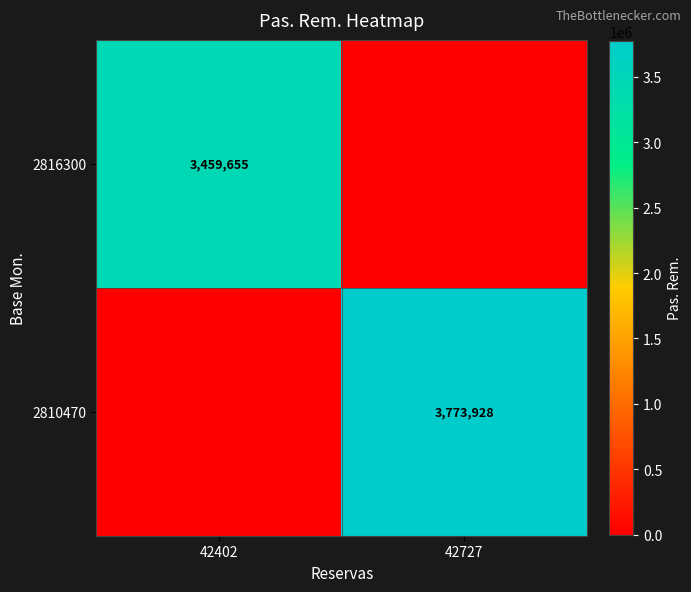

True or false: 2810470 has a value of 2352580 at 42727.

False